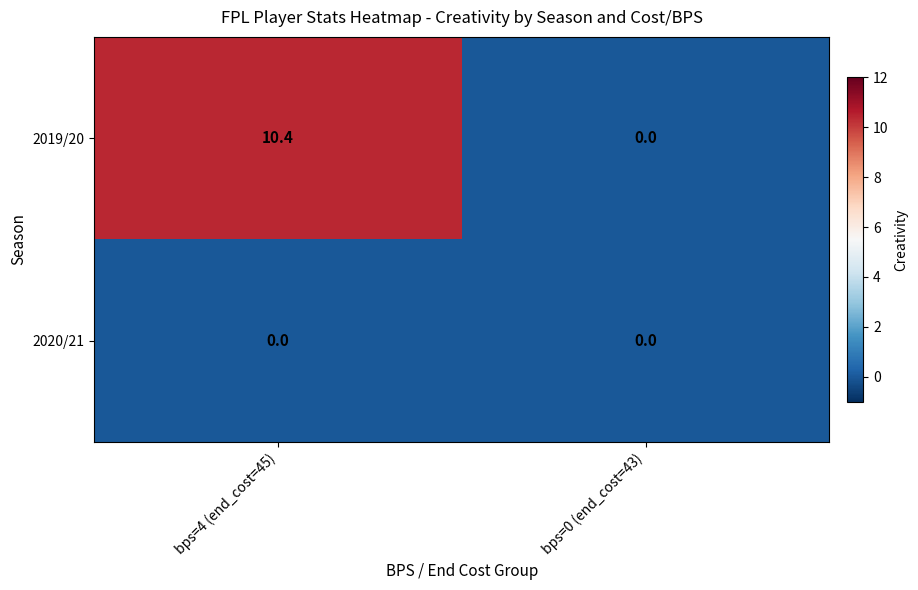

Rank the series by their maximum value, from lowest to highest.

2020/21, 2019/20